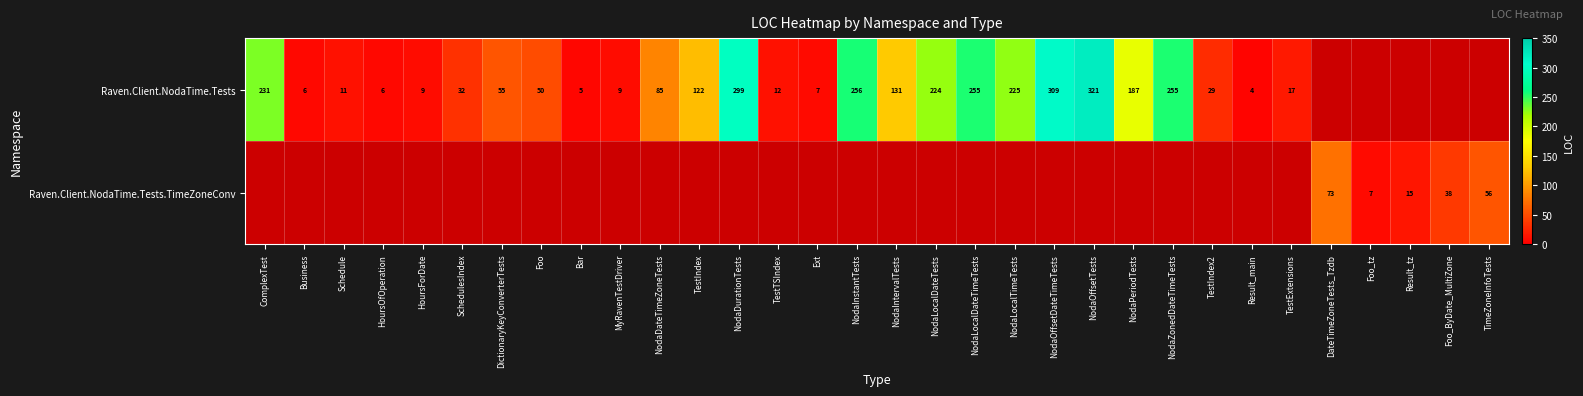

Is it true that Raven.Client.NodaTime.Tests equals 309 at NodaOffsetDateTimeTests?

True